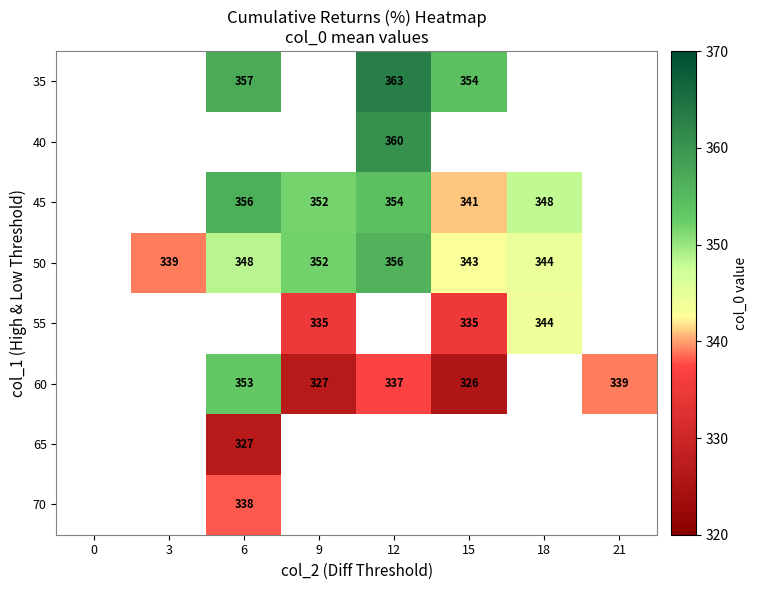

The 60 series shows 517.1 at 9. True or false?

False